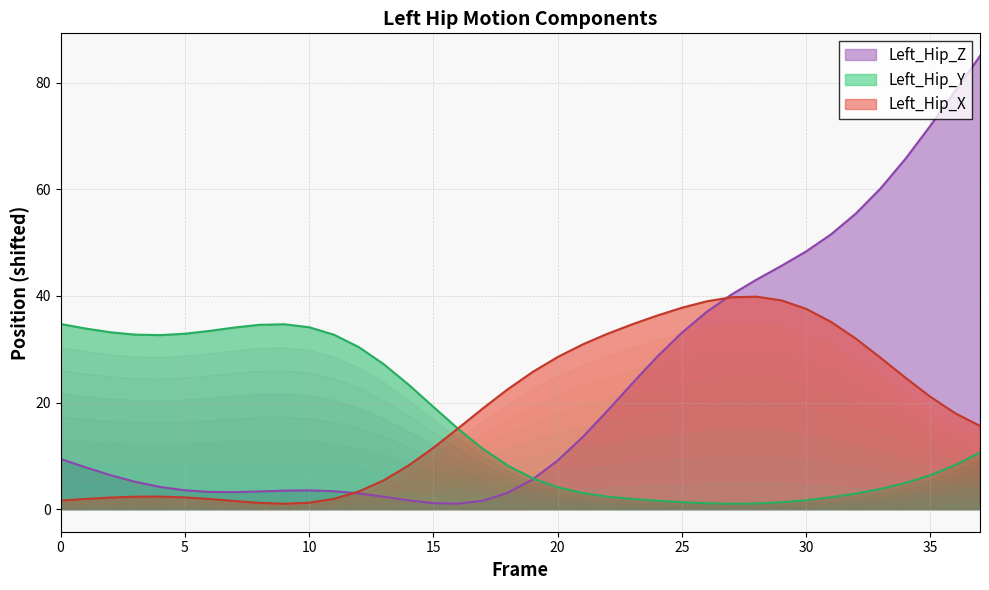

At how many categories does at least one series exceed 61?

4